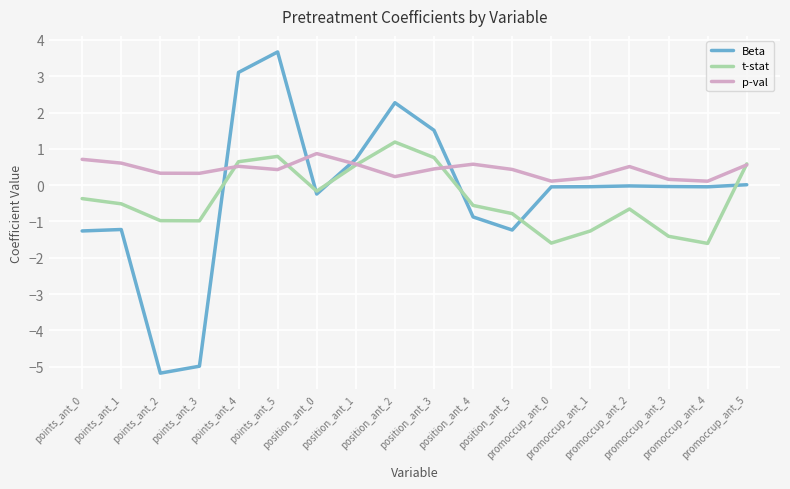

What is the greatest value displayed?

3.7